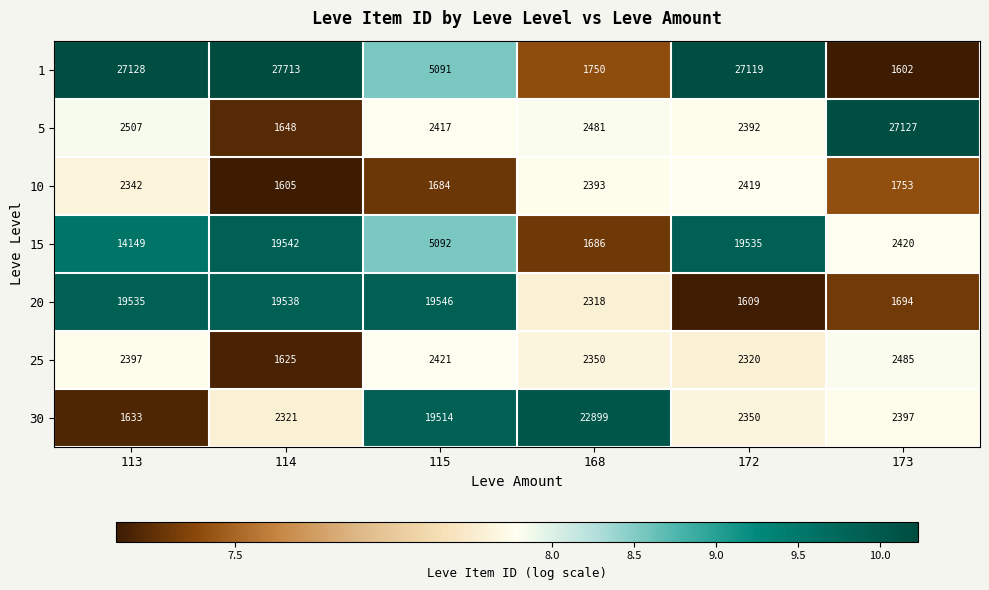

Which series has the widest spread of values?

1